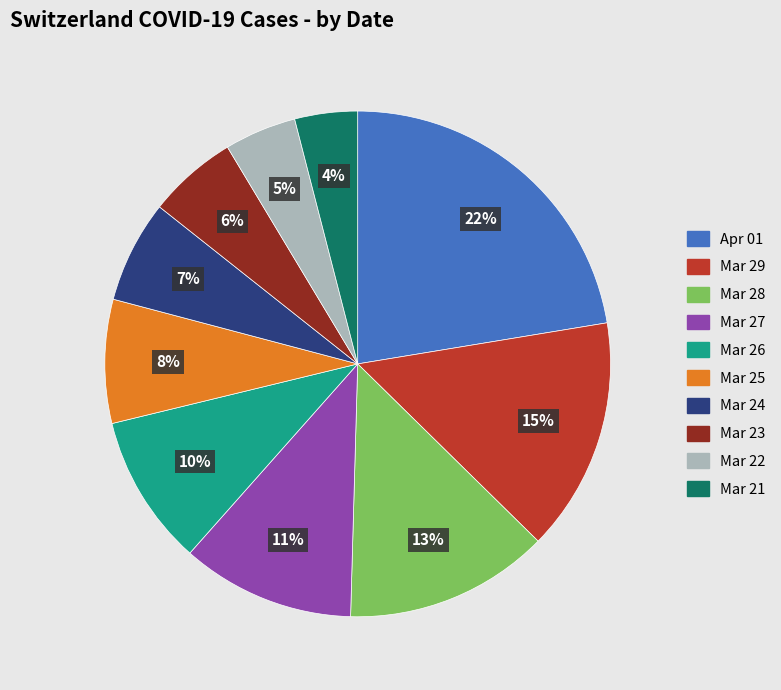

To the nearest percent, what is the difference between the largest and smallest slice percentages?

18%